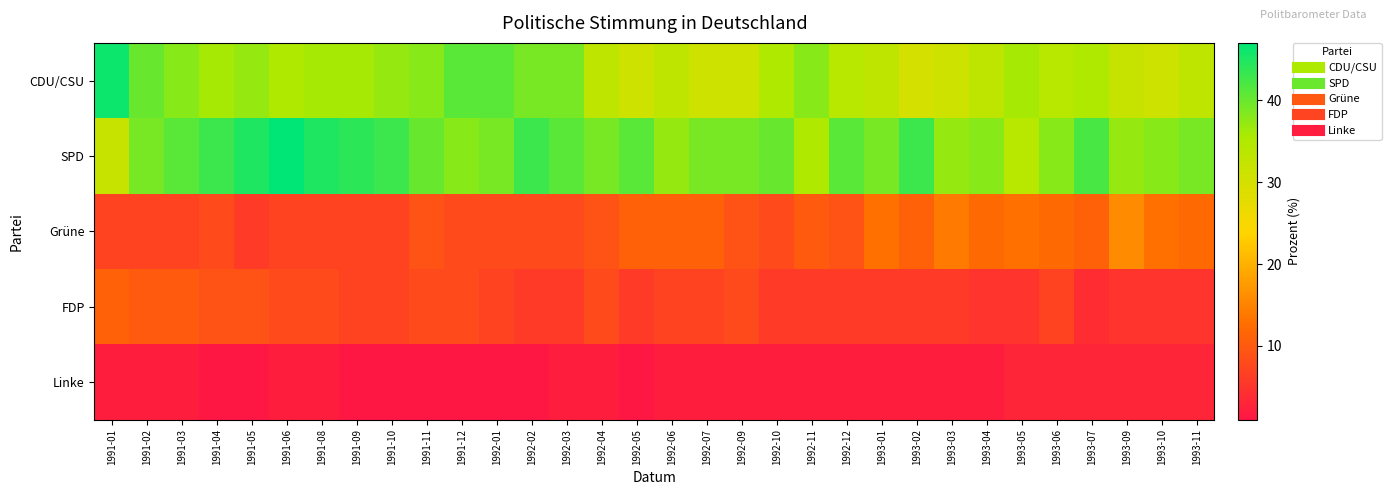

Count the number of data series in this chart.

5